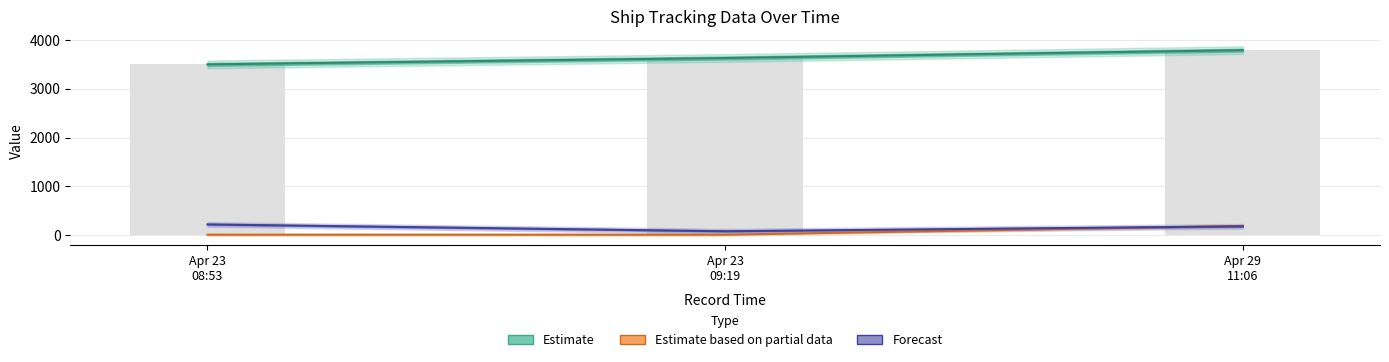

Count the number of data series in this chart.

3